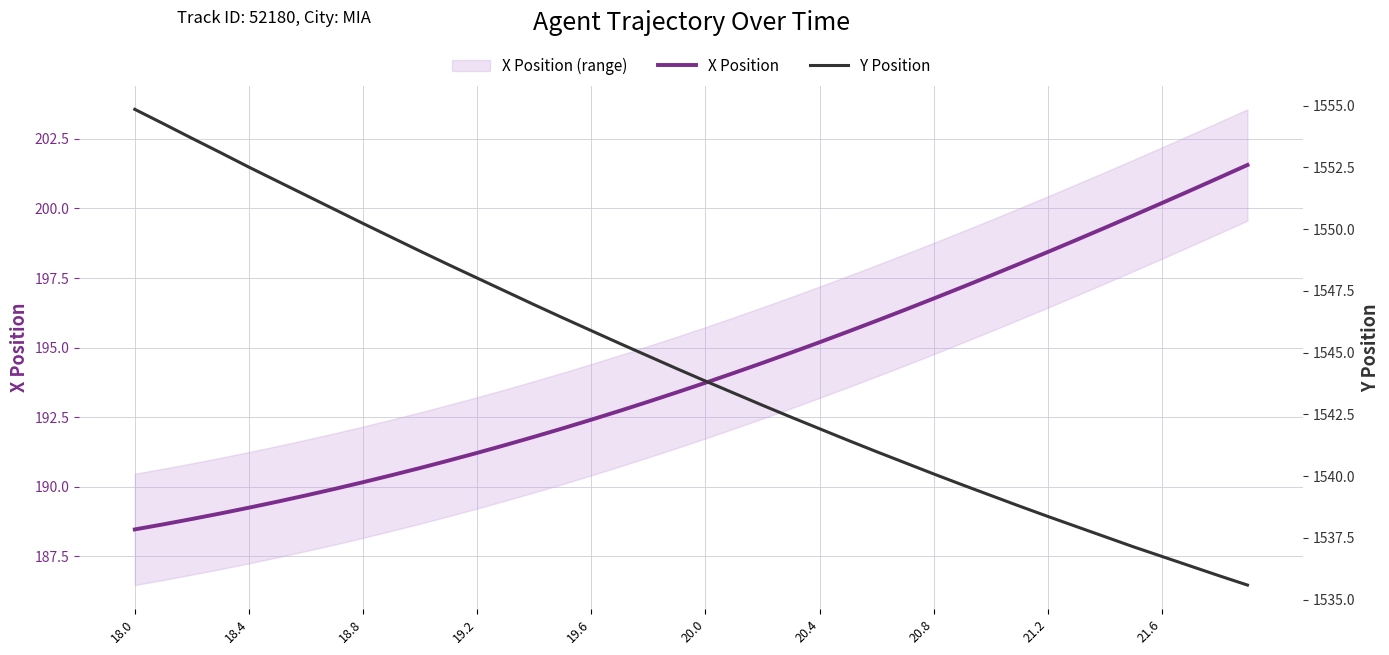

At how many categories does at least one series exceed 975?

40